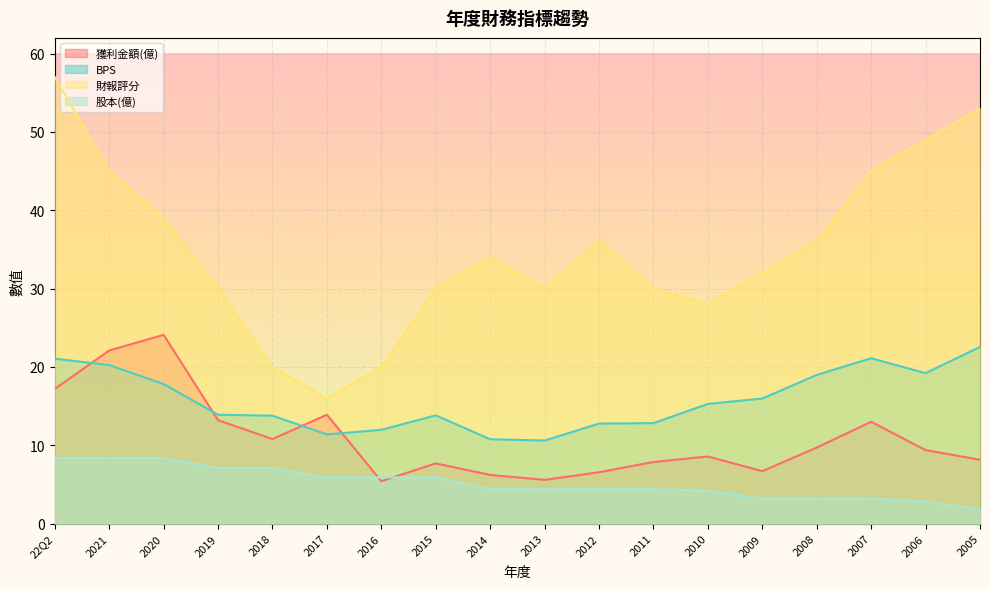

What is the maximum value for 股本(億)?

8.4